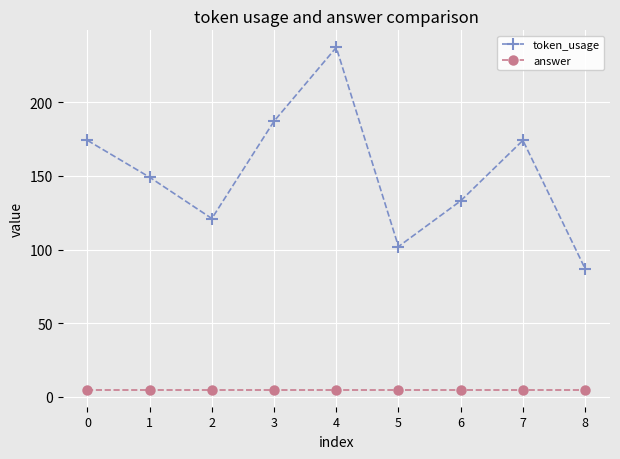

How many data points in token_usage are less than 149?

4